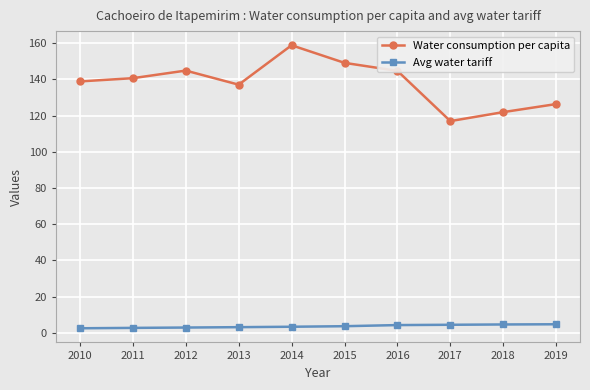

How many lines are shown in the chart?

2